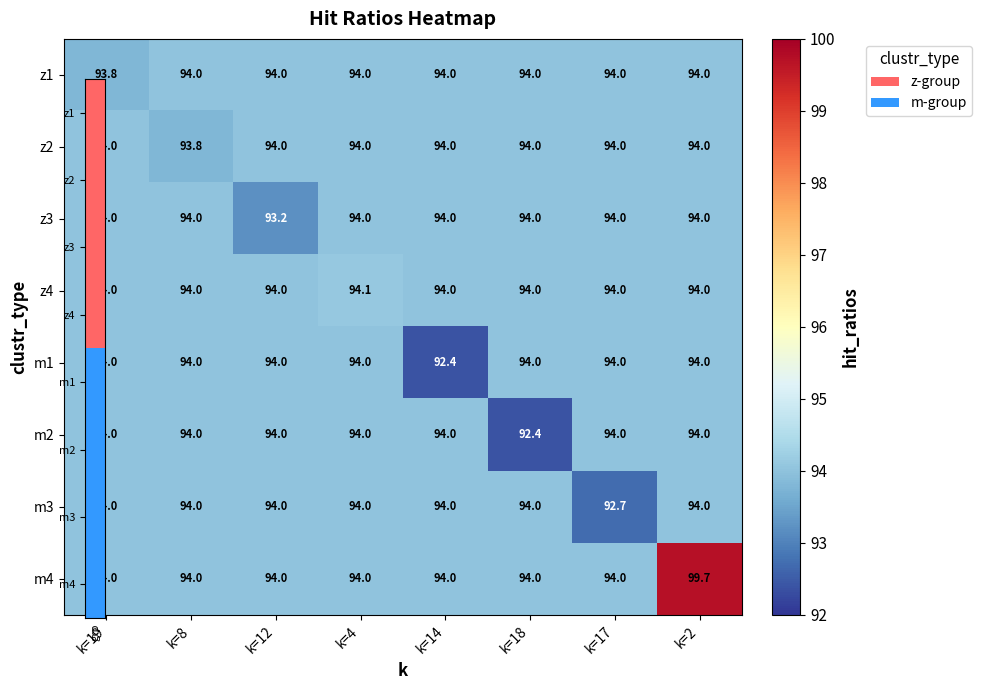

What is the total value across all series at k=8?

751.8